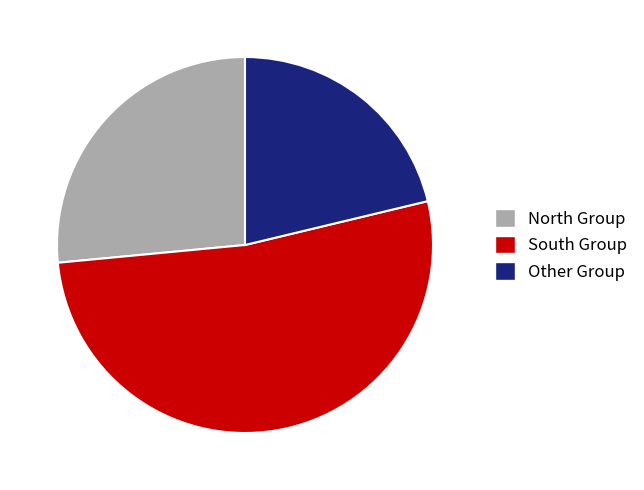

How many slices are in this pie chart?

3